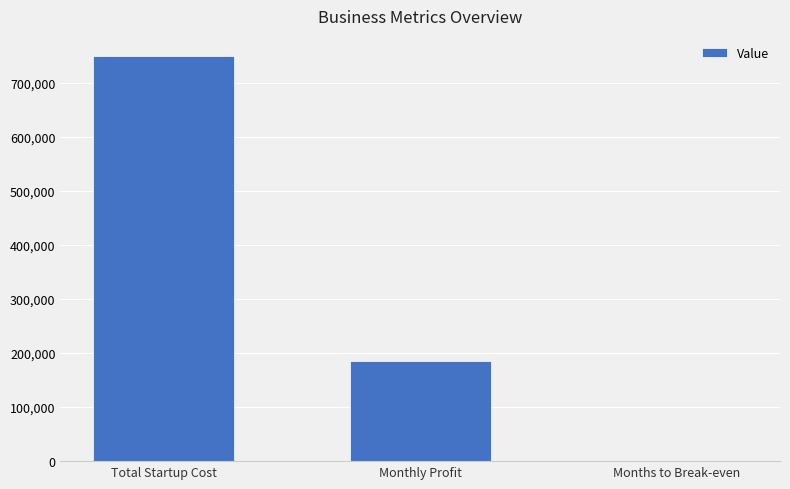

How many series are shown in this chart?

1